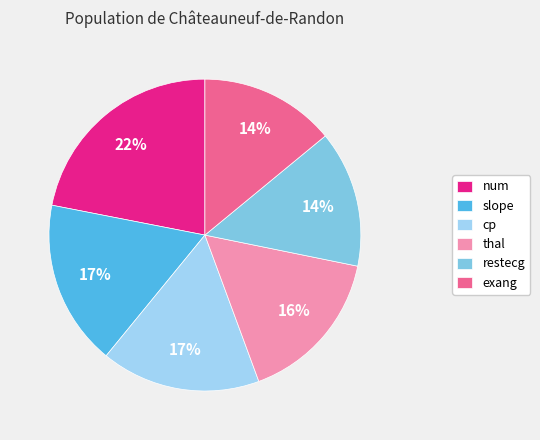

Is there any slice that represents more than half of the pie?

No